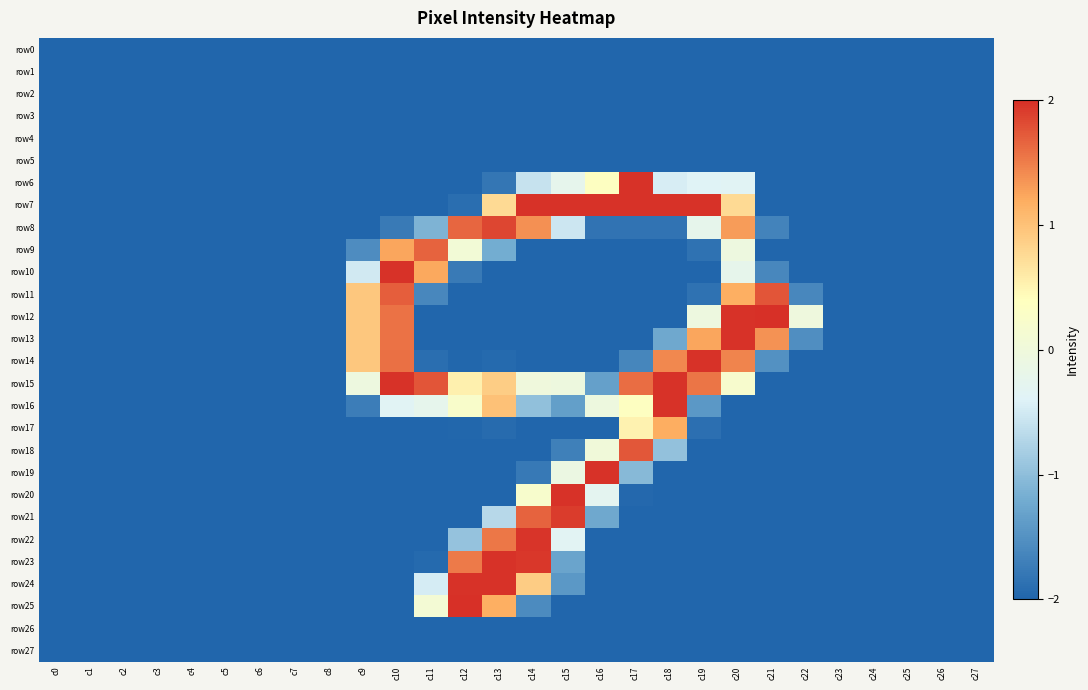

Between c2 and c22, which series saw the biggest shift?

row12